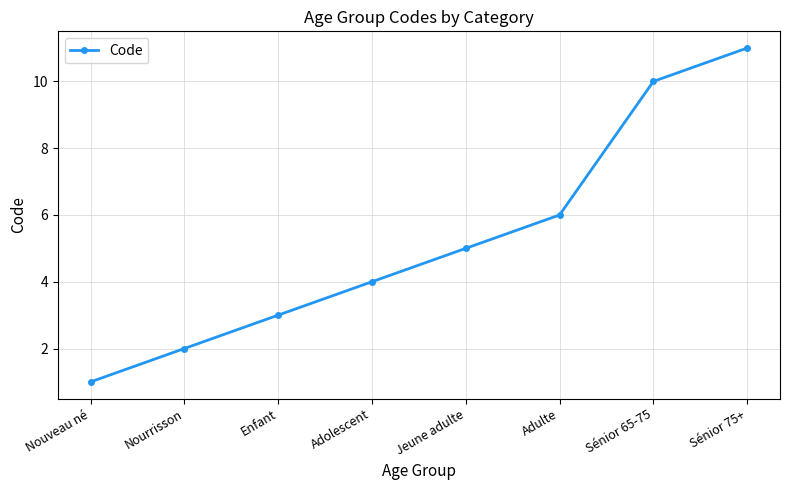

Between Nourrisson and Enfant, which is larger?

Enfant